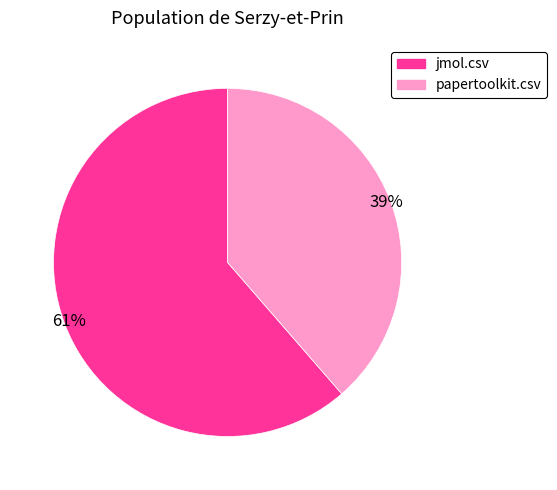

Which slice represents more than half of the pie?

jmol.csv